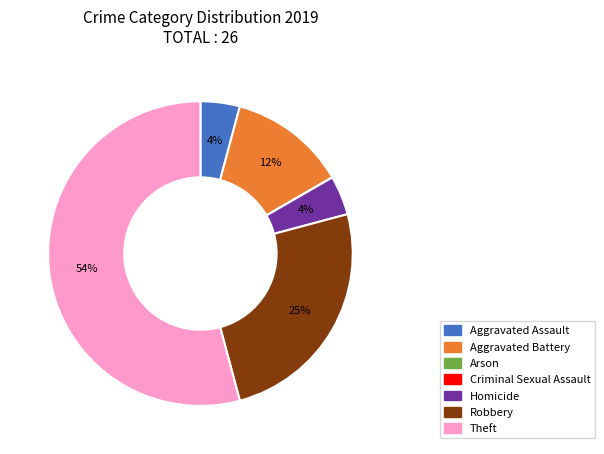

Which category accounts for the majority?

Theft